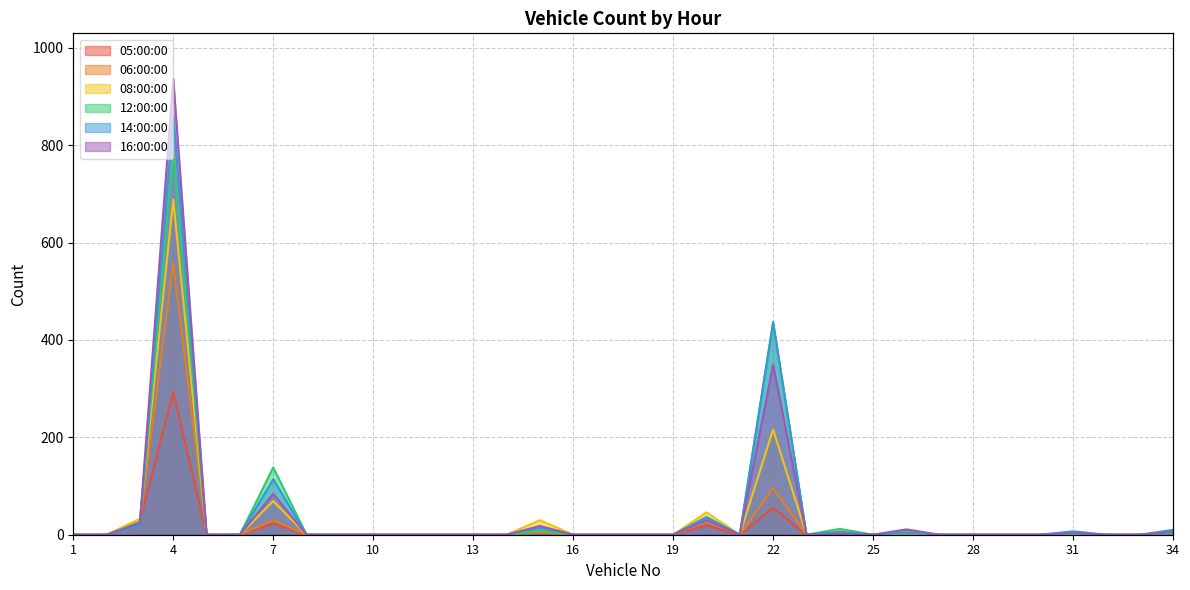

Reading right to left, transcribe all the data shown in this chart.

05:00:00: 6	0	0	0	0	0	0	0	7	0	2	0	55	0	19	0	0	0	0	5	0	0	0	0	0	0	0	23	0	0	293	27	0	0
06:00:00: 5	0	0	3	0	0	0	0	6	0	7	0	96	0	27	0	0	0	0	5	0	0	0	0	0	0	0	30	0	0	558	26	0	0
08:00:00: 6	0	0	0	0	0	0	0	3	0	9	0	216	0	46	0	0	0	0	30	0	0	0	0	0	0	0	69	0	0	688	33	0	0
12:00:00: 4	0	0	0	0	0	0	0	6	0	12	0	433	0	36	0	0	0	0	8	0	0	0	0	0	0	0	138	0	0	783	26	0	0
14:00:00: 10	0	0	7	0	0	0	0	4	0	6	0	437	0	36	0	0	0	0	15	0	0	0	0	0	0	0	114	0	0	862	20	0	0
16:00:00: 6	0	0	4	0	0	0	0	11	0	2	0	349	0	30	0	0	0	0	18	0	0	0	0	0	0	0	84	0	0	936	24	0	0